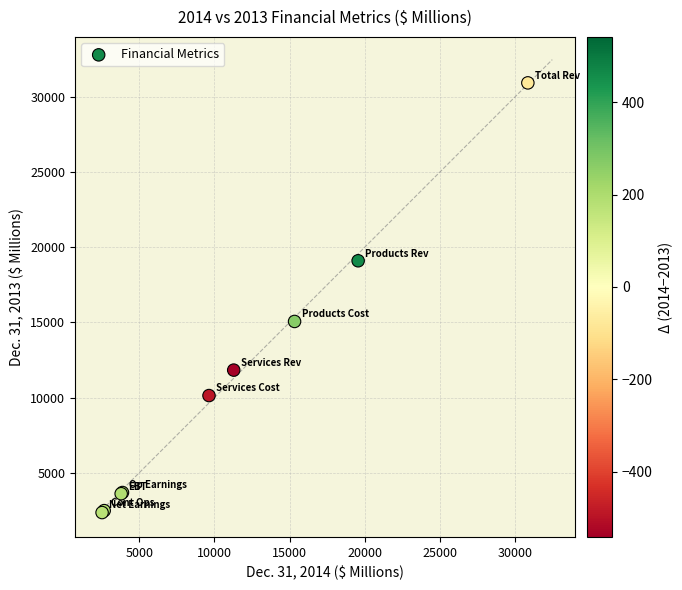

What Y value in the scatter plot is closest to 16643?

15065